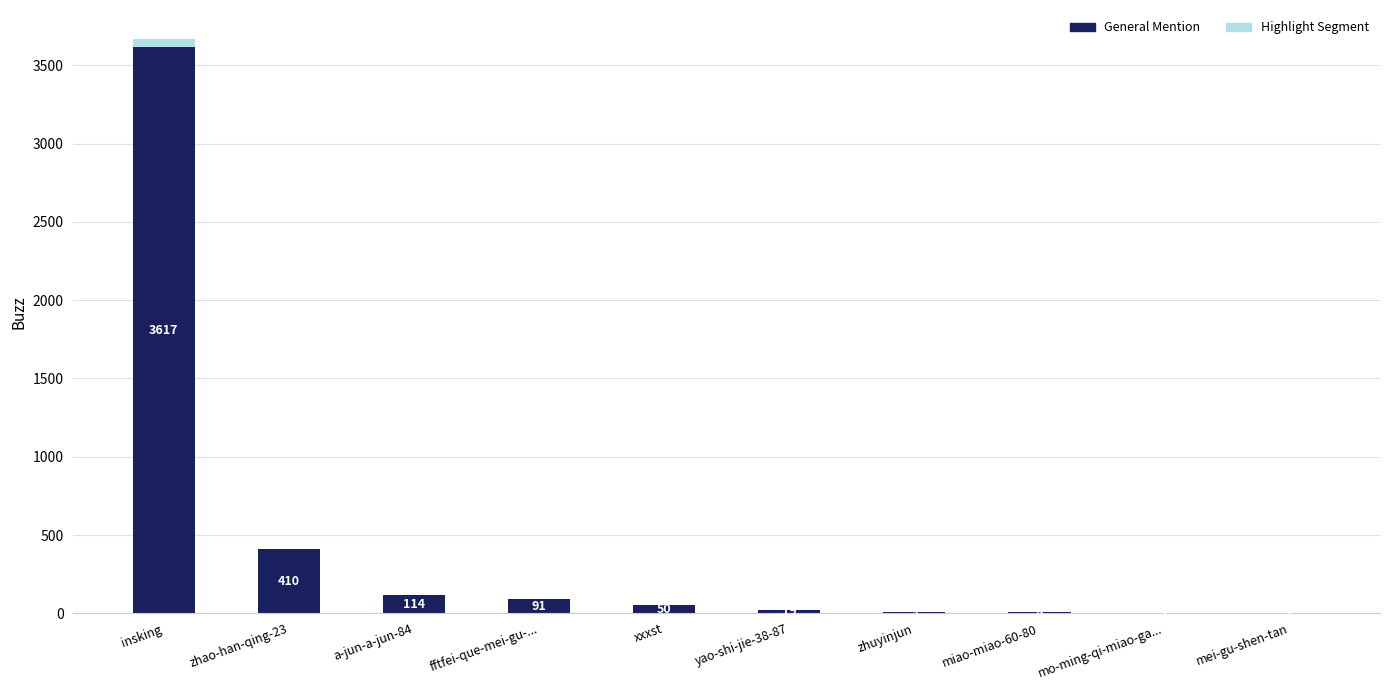

What is the minimum value shown in the chart?

1